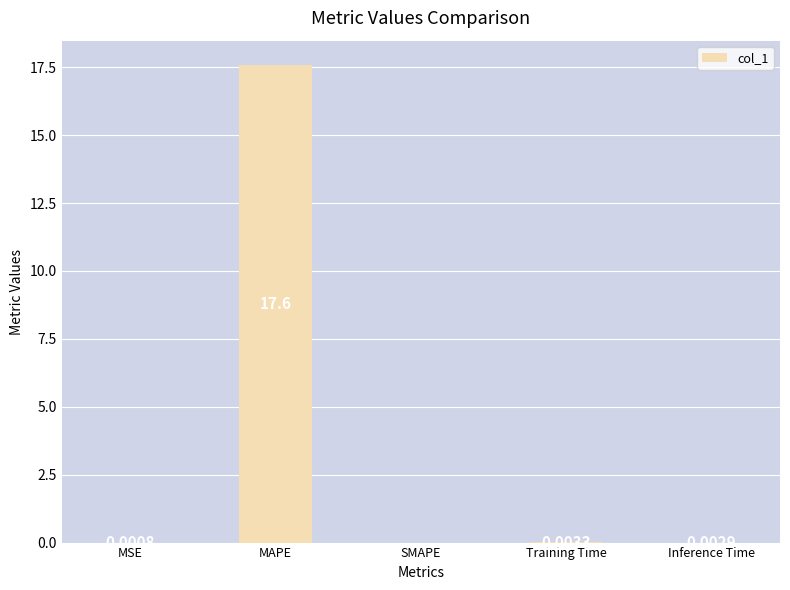

Count the number of values greater than 0.

4